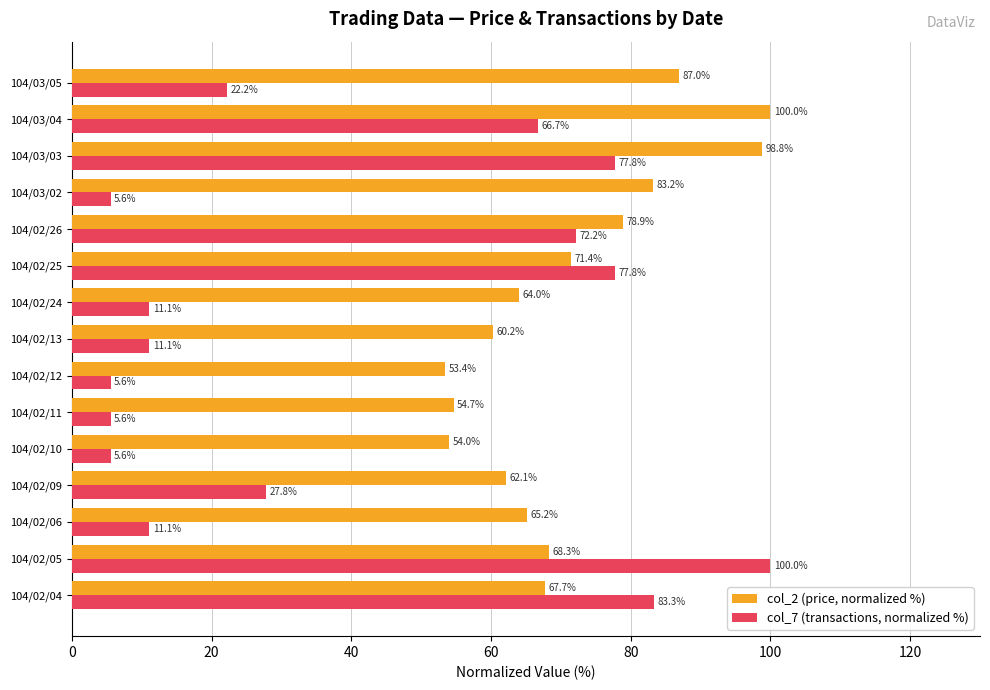

At how many categories does at least one series exceed 51?

15